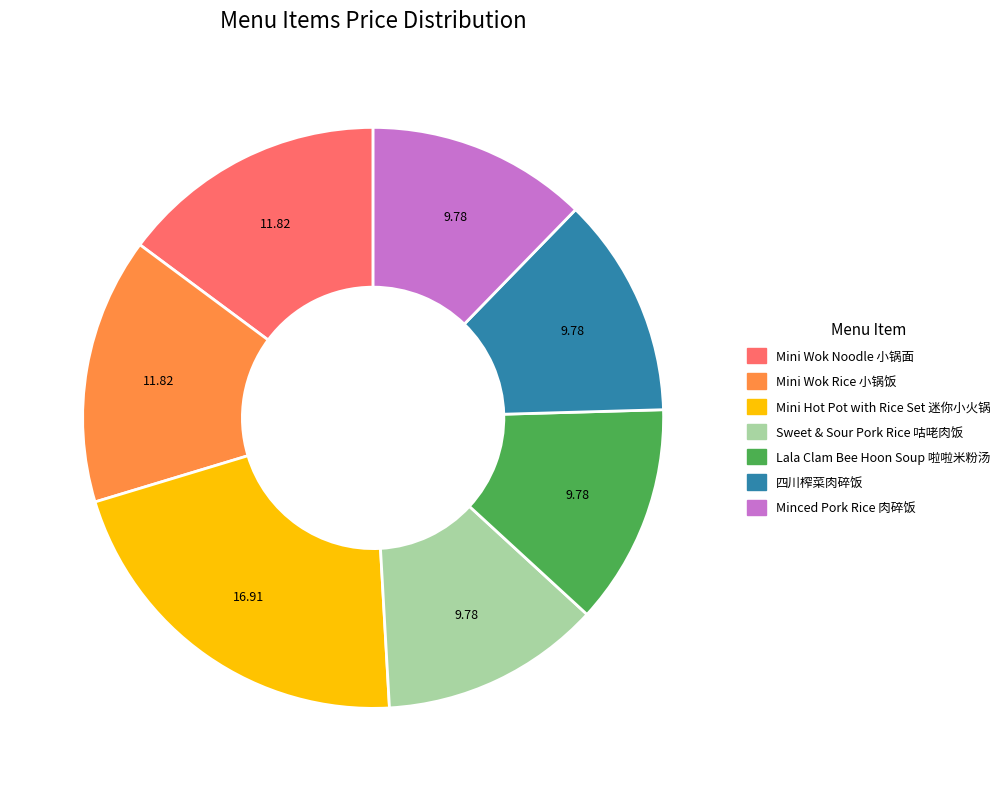

What is the largest slice in the pie chart?

Mini Hot Pot with Rice Set 迷你小火锅